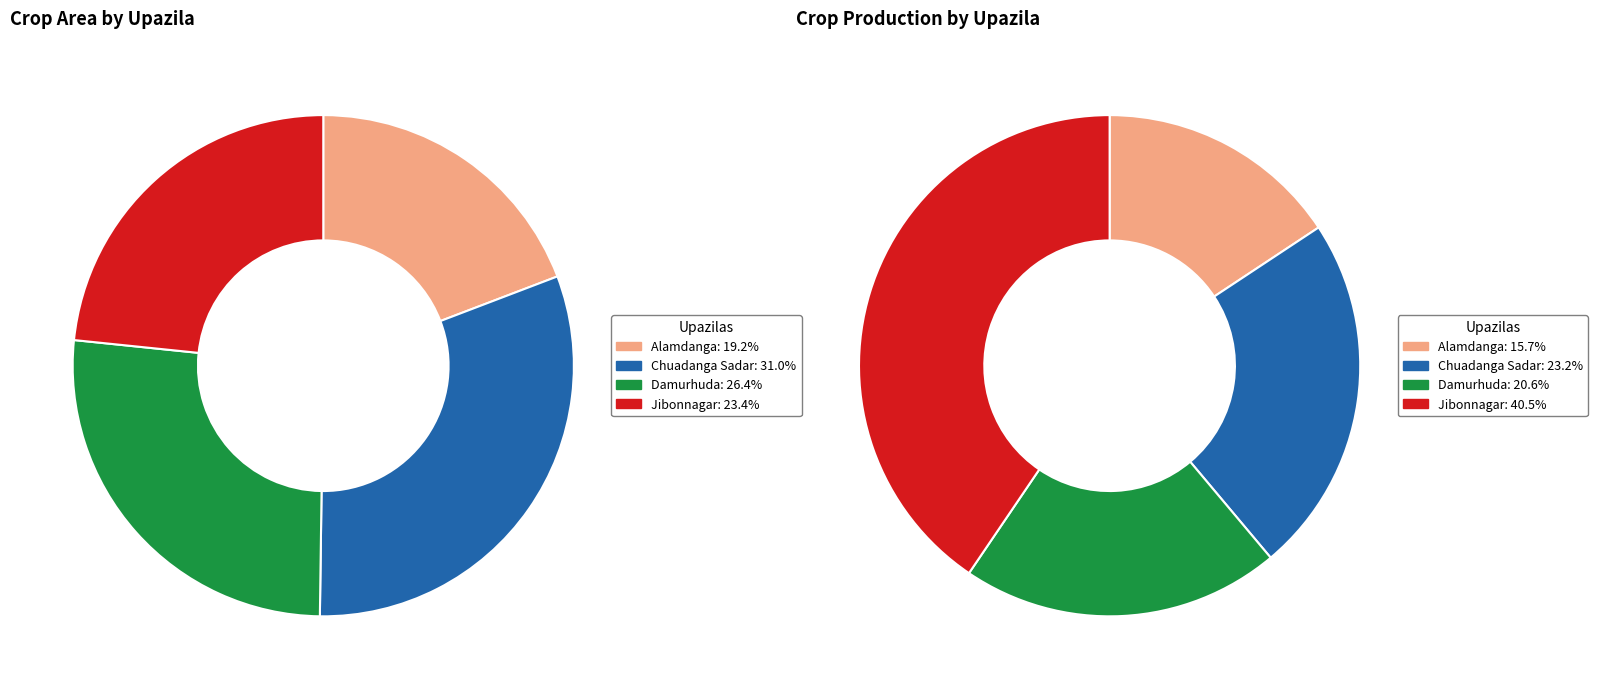

Count the number of slices in the pie.

4